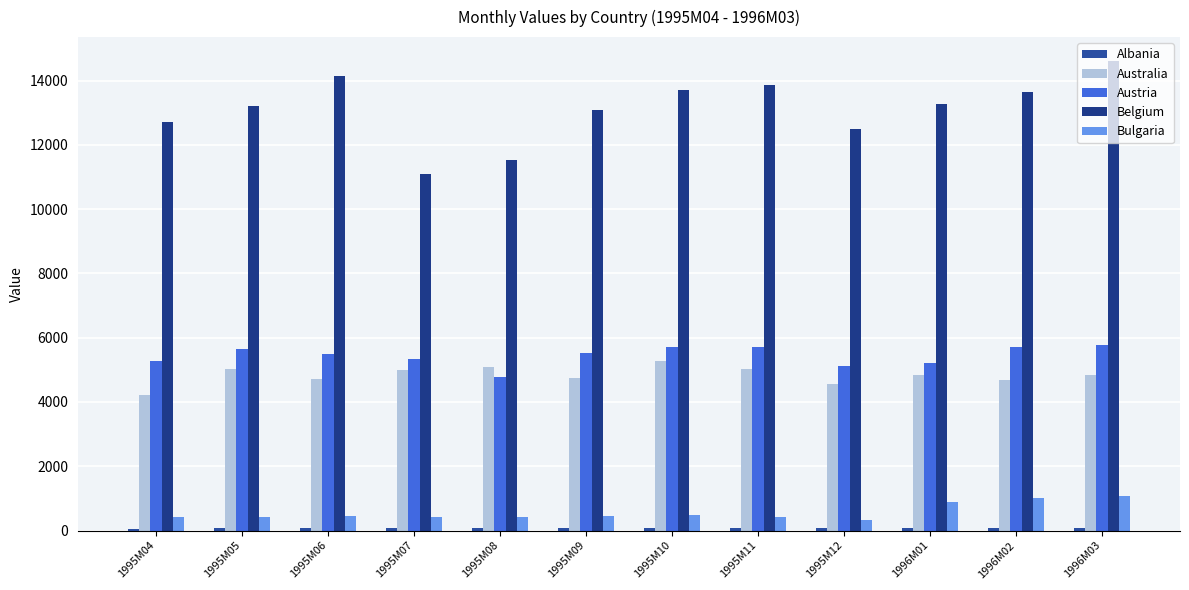

List the labels in order of Australia value, smallest first.

1995M04, 1995M12, 1996M02, 1995M06, 1995M09, 1996M03, 1996M01, 1995M07, 1995M11, 1995M05, 1995M08, 1995M10